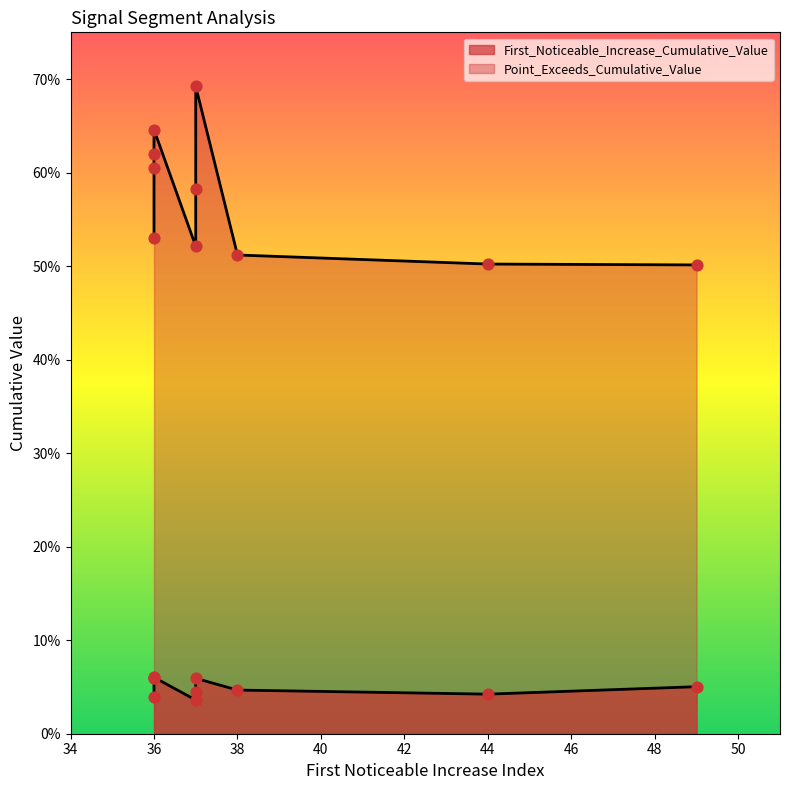

Which series has the widest spread of Y values?

Point_Exceeds_Cumulative_Value